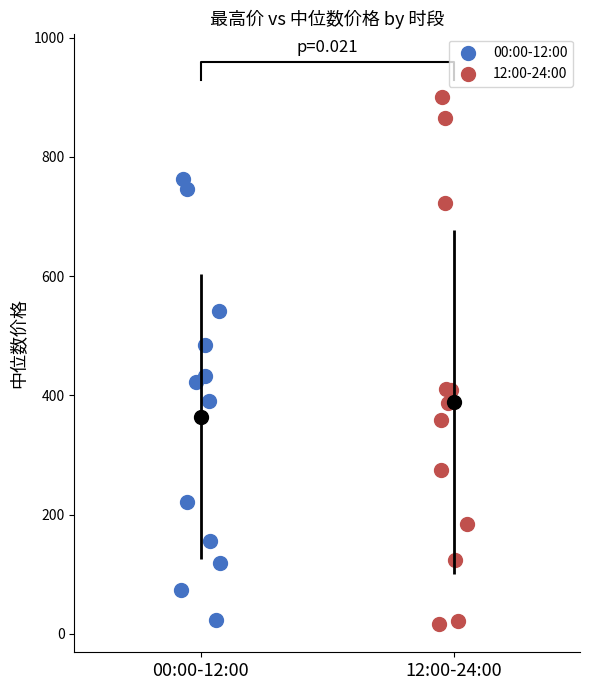

Which series reaches the maximum Y coordinate?

12:00-24:00